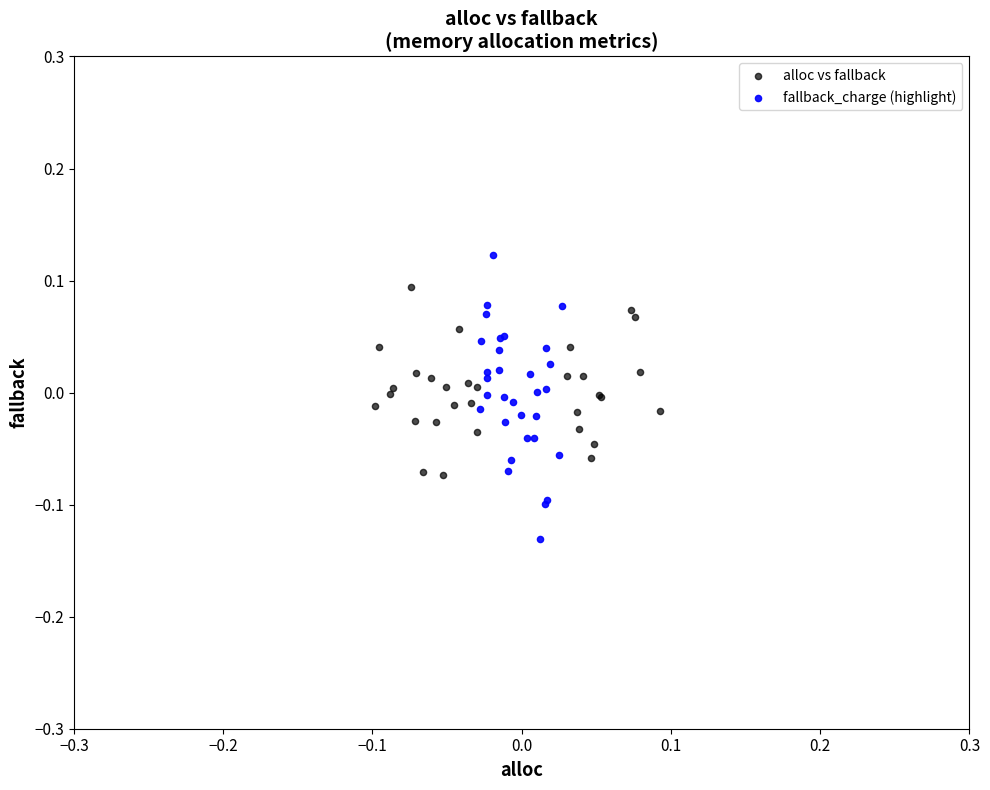

What are all the series names shown in the legend?

alloc vs fallback, fallback_charge (highlight)